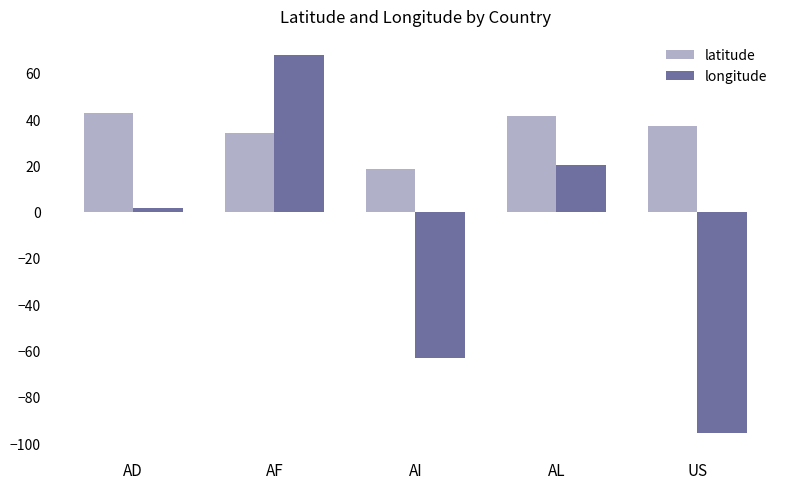

What is the difference between the maximum and minimum values in the longitude series?

163.4